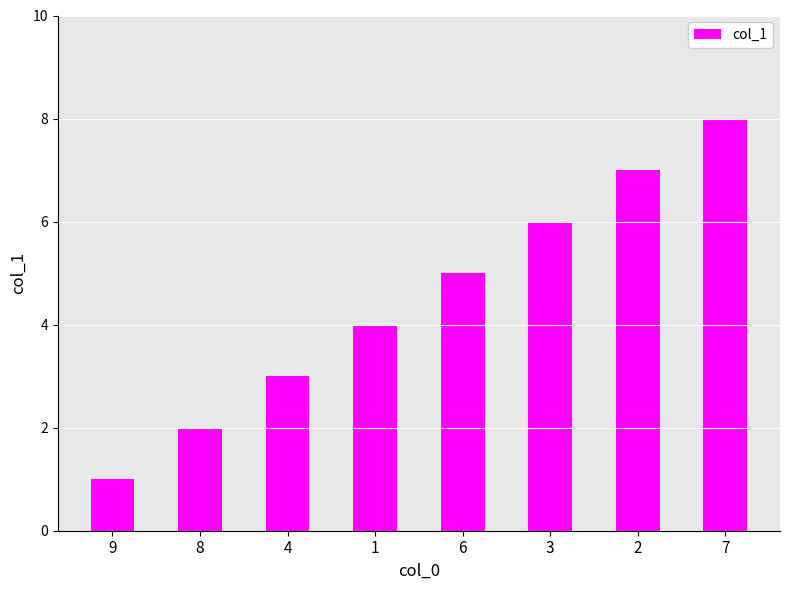

Approximately how many times larger is the value at 3 compared to 2?

0.9